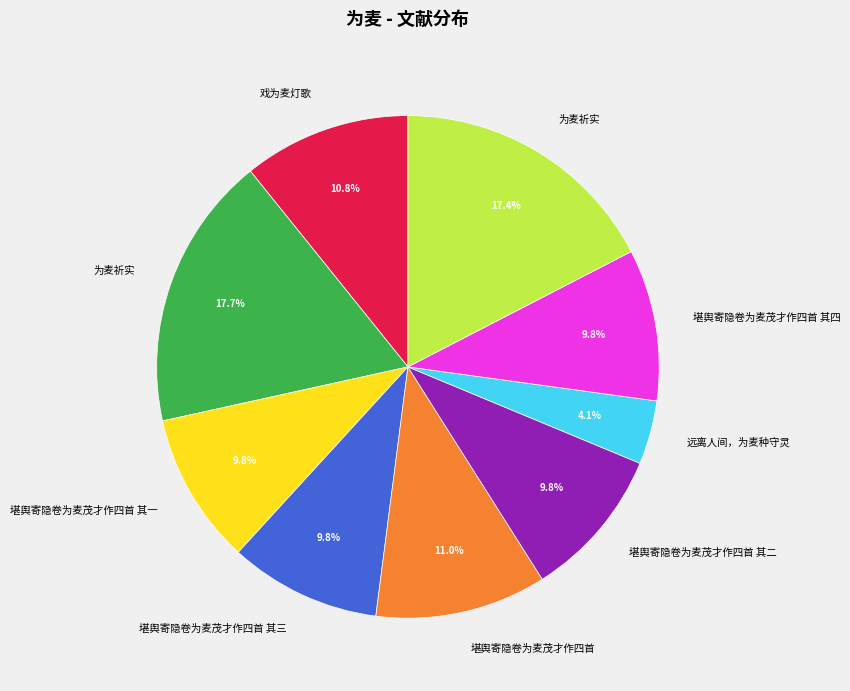

Is there a majority slice in this chart?

No